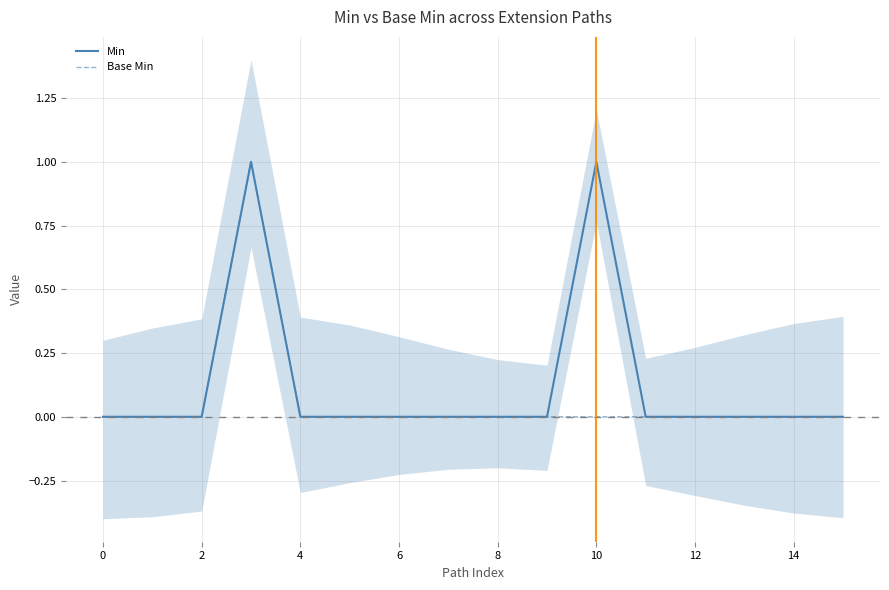

Reading left to right, extract all data points from this chart.

Min: 0	0	0	1	0	0	0	0	0	0	1	0	0	0	0	0
Base Min: 0	0	0	1	0	0	0	0	0	0	0	0	0	0	0	0